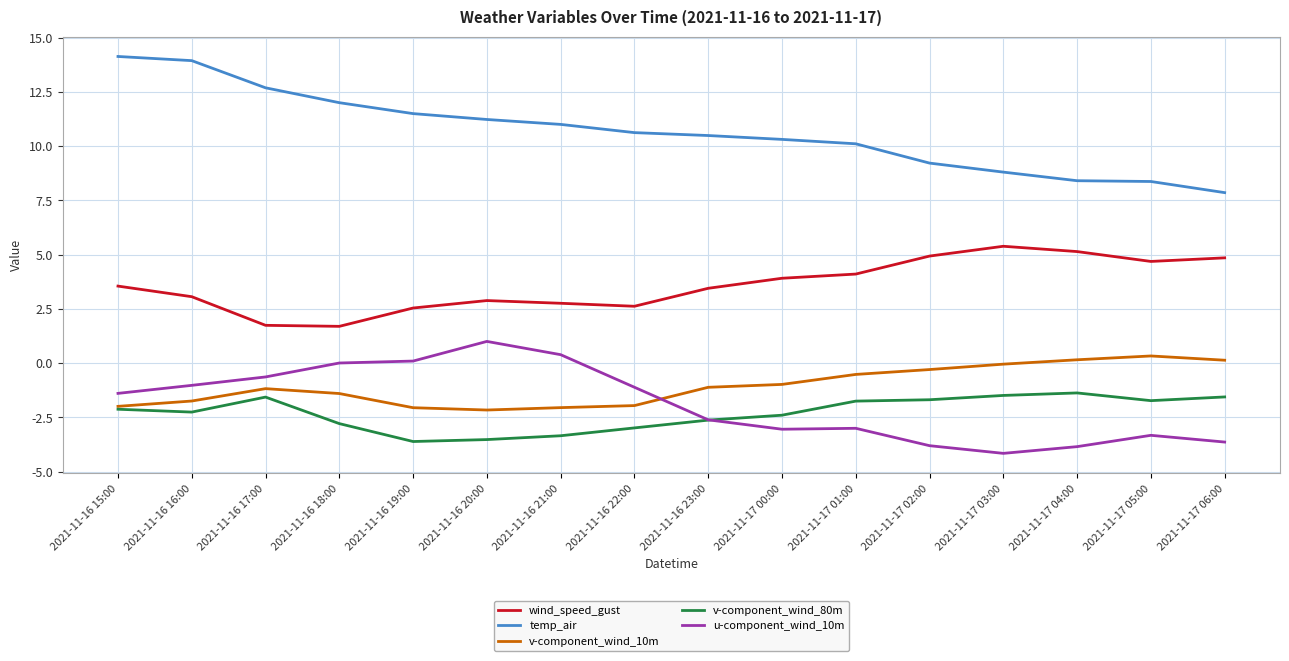

What is the lowest value of the wind_speed_gust series?

1.7